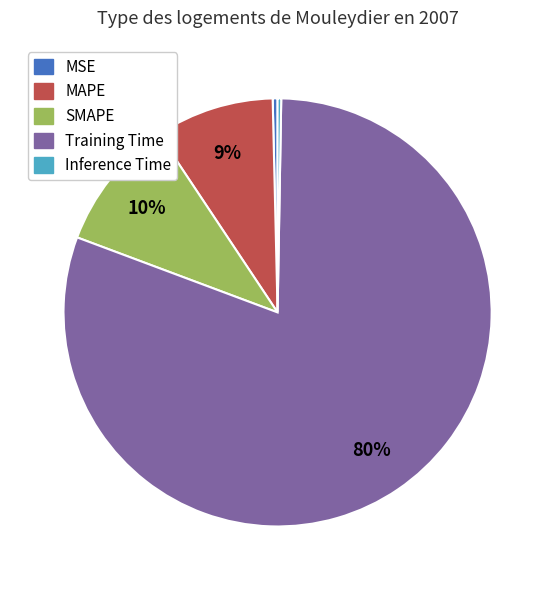

Which has a higher value, MAPE or SMAPE?

SMAPE